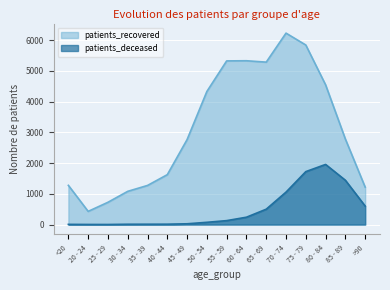

Does the chart display data point markers on the line(s)?

No